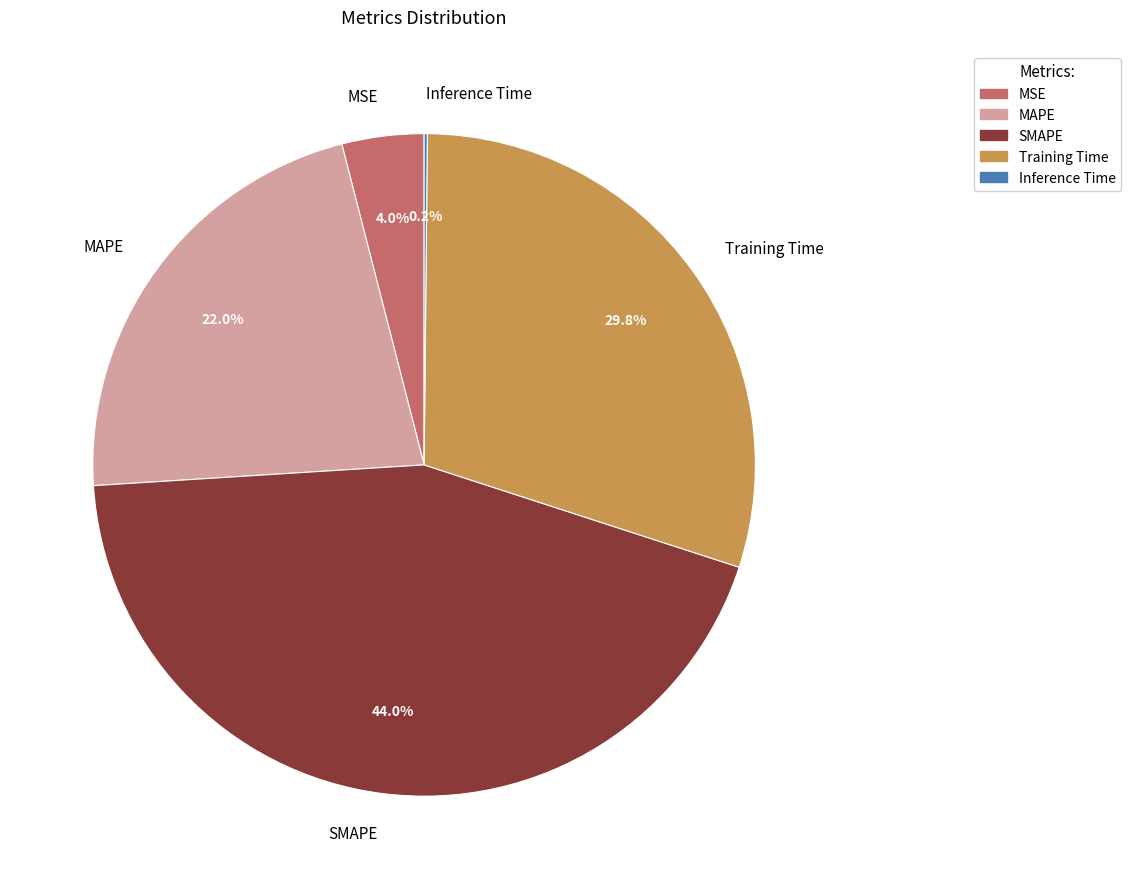

How much of the chart is everything except MSE?

96.0%